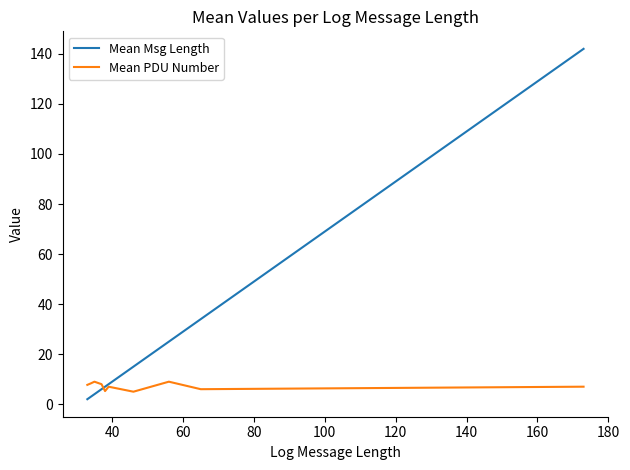

What is the greatest value displayed?

142.0